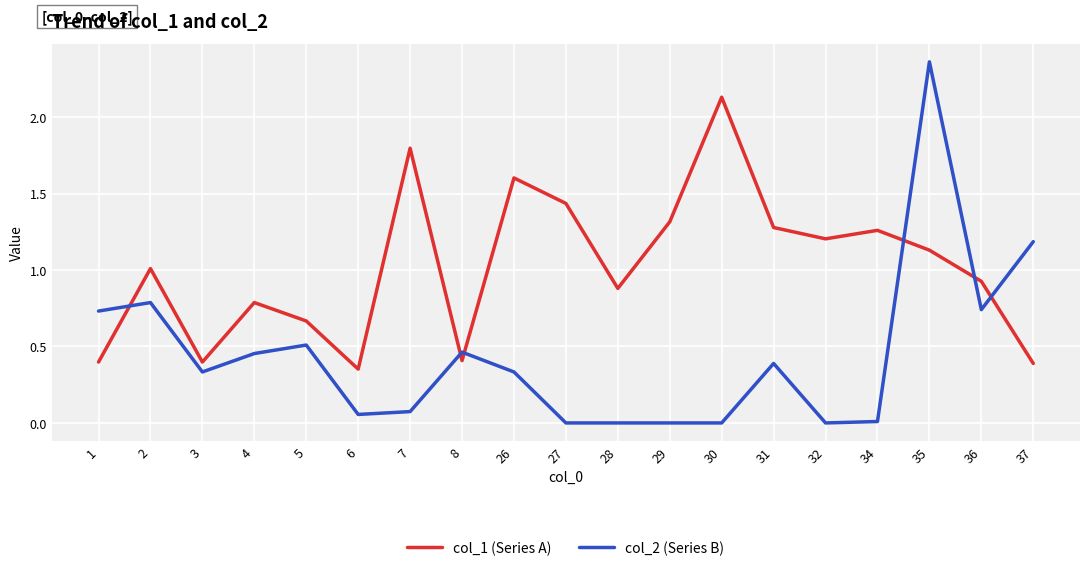

What is the total value across all series at 28?

0.9